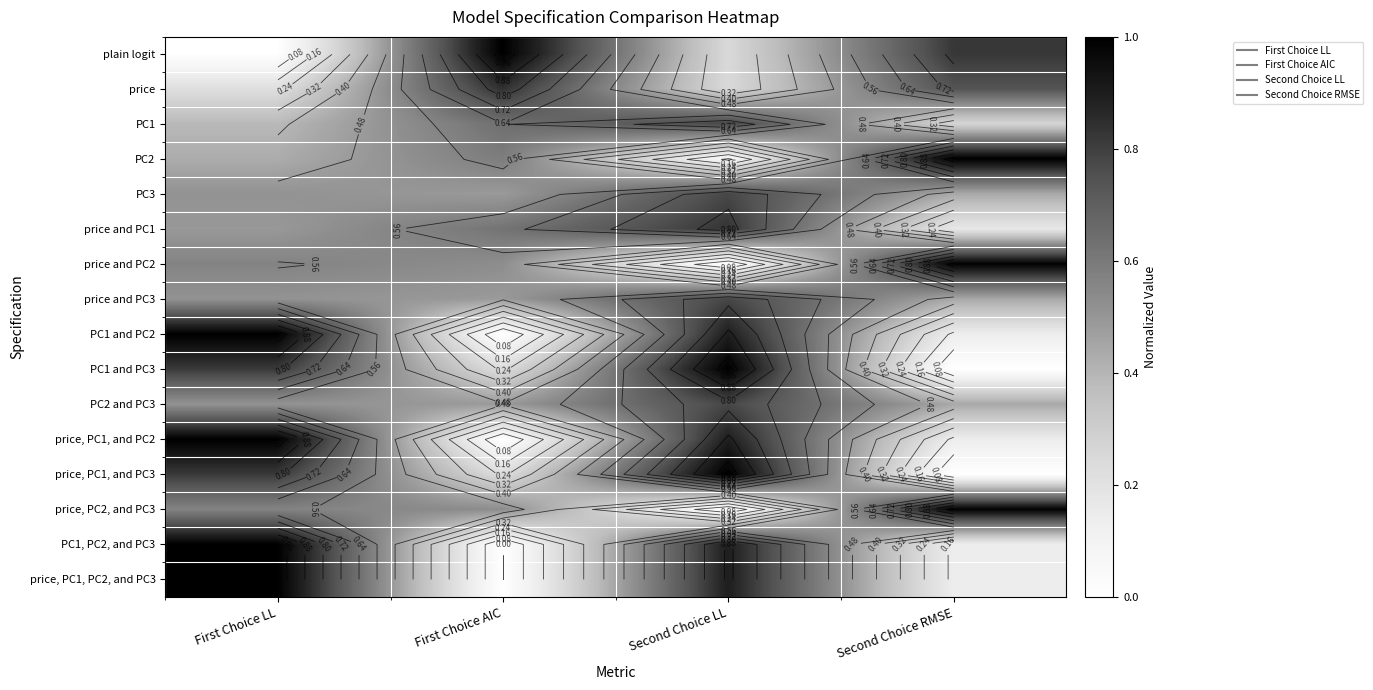

How many series are shown in this chart?

16